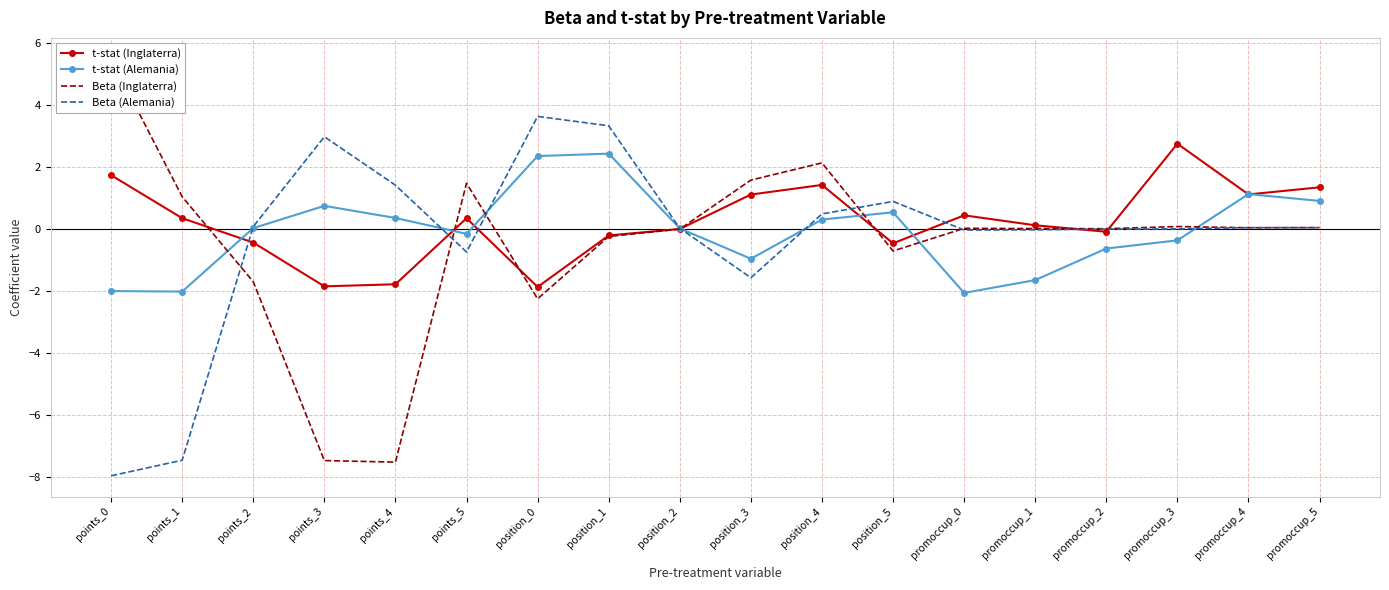

What is the label of the 15th point from the left?

promoccup_2